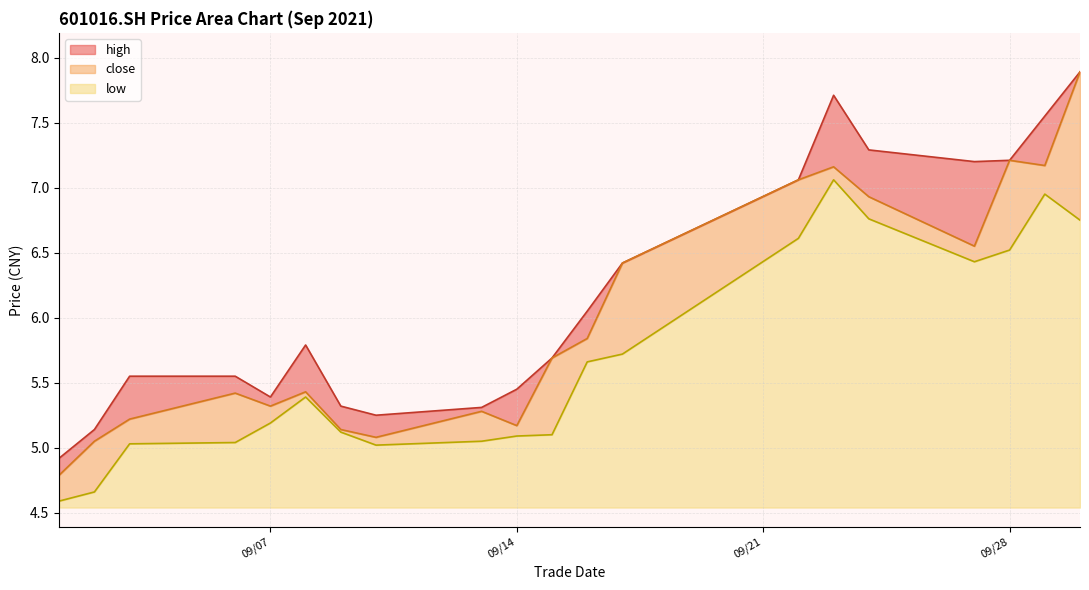

Count the number of categories in the chart.

20